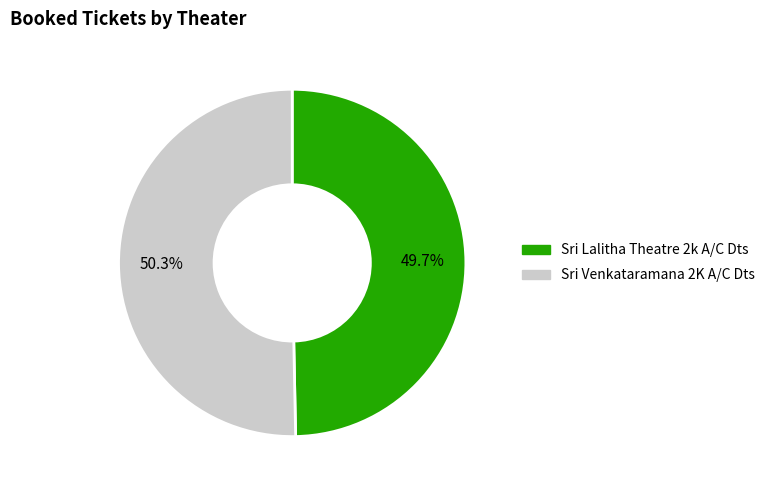

What percentage is NOT represented by Sri Venkataramana 2K A/C Dts?

49.7%